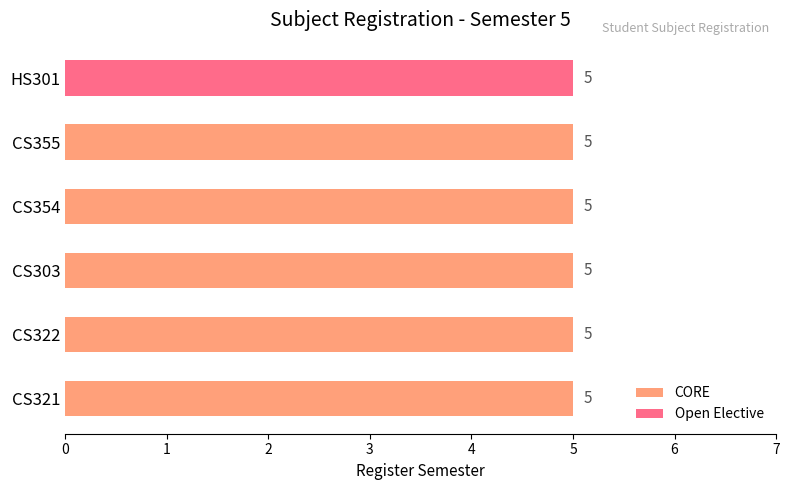

What is the value of the CORE bar at the 4th from the left?

5